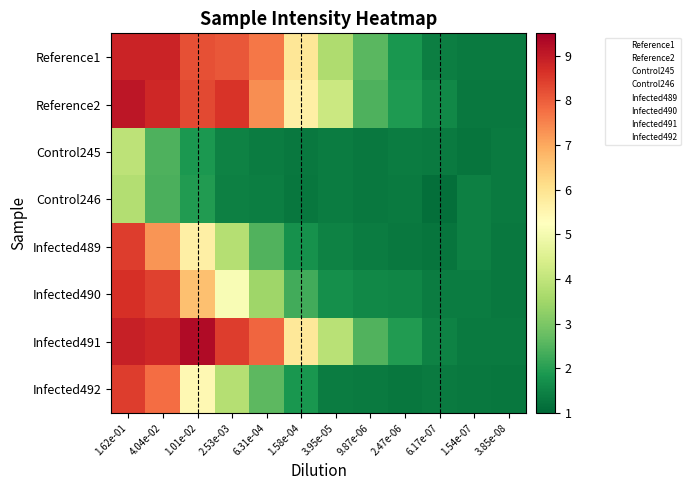

Reading right to left, extract all data points from this chart.

Reference1: 3.85e-08=1.4	1.54e-07=1.4	6.17e-07=1.4	2.47e-06=1.8	9.87e-06=2.6	3.95e-05=3.7	1.58e-04=5.9	6.31e-04=7.7	2.53e-03=8.1	1.01e-02=8.2	4.04e-02=8.9	1.62e-01=8.8
Reference2: 3.85e-08=1.3	1.54e-07=1.3	6.17e-07=1.6	2.47e-06=1.9	9.87e-06=2.4	3.95e-05=4.2	1.58e-04=5.7	6.31e-04=7.4	2.53e-03=8.6	1.01e-02=8.3	4.04e-02=8.8	1.62e-01=9.1
Control245: 3.85e-08=1.4	1.54e-07=1.2	6.17e-07=1.3	2.47e-06=1.4	9.87e-06=1.3	3.95e-05=1.4	1.58e-04=1.3	6.31e-04=1.4	2.53e-03=1.5	1.01e-02=1.9	4.04e-02=2.5	1.62e-01=3.9
Control246: 3.85e-08=1.4	1.54e-07=1.5	6.17e-07=1.2	2.47e-06=1.4	9.87e-06=1.3	3.95e-05=1.4	1.58e-04=1.3	6.31e-04=1.4	2.53e-03=1.5	1.01e-02=1.9	4.04e-02=2.4	1.62e-01=3.8
Infected489: 3.85e-08=1.3	1.54e-07=1.4	6.17e-07=1.2	2.47e-06=1.3	9.87e-06=1.4	3.95e-05=1.5	1.58e-04=1.7	6.31e-04=2.5	2.53e-03=3.8	1.01e-02=5.7	4.04e-02=7.3	1.62e-01=8.5
Infected490: 3.85e-08=1.3	1.54e-07=1.4	6.17e-07=1.4	2.47e-06=1.5	9.87e-06=1.6	3.95e-05=1.7	1.58e-04=2.3	6.31e-04=3.5	2.53e-03=5.1	1.01e-02=6.6	4.04e-02=8.4	1.62e-01=8.7
Infected491: 3.85e-08=1.3	1.54e-07=1.4	6.17e-07=1.5	2.47e-06=1.9	9.87e-06=2.5	3.95e-05=3.9	1.58e-04=5.8	6.31e-04=7.9	2.53e-03=8.5	1.01e-02=9.3	4.04e-02=8.8	1.62e-01=8.9
Infected492: 3.85e-08=1.3	1.54e-07=1.3	6.17e-07=1.3	2.47e-06=1.3	9.87e-06=1.4	3.95e-05=1.4	1.58e-04=1.9	6.31e-04=2.6	2.53e-03=3.8	1.01e-02=5.4	4.04e-02=7.8	1.62e-01=8.4